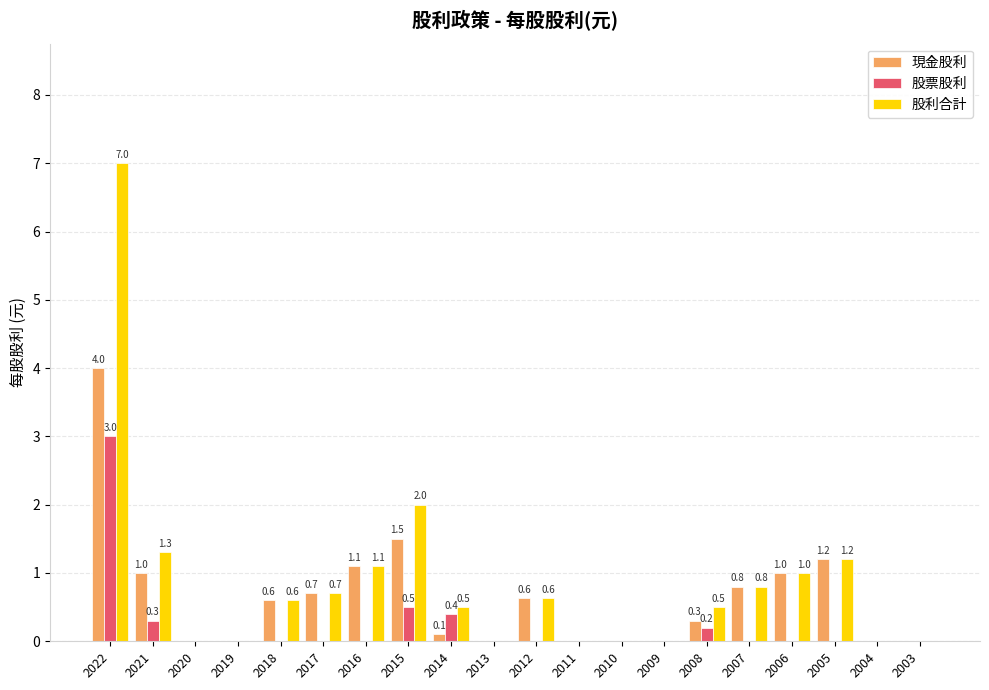

True or false: 股利合計 has a value of 0.8 at 2015.

False